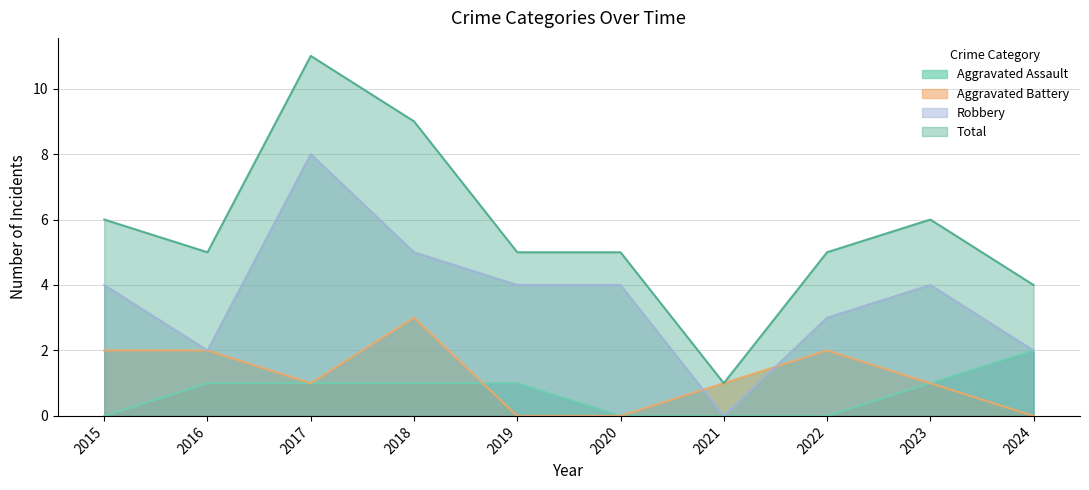

Which series has the largest total across all categories?

Total